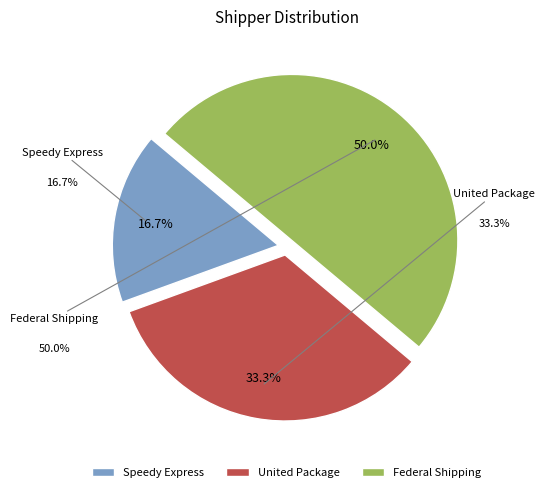

What percentage is the United Package slice, to the nearest percent?

33%